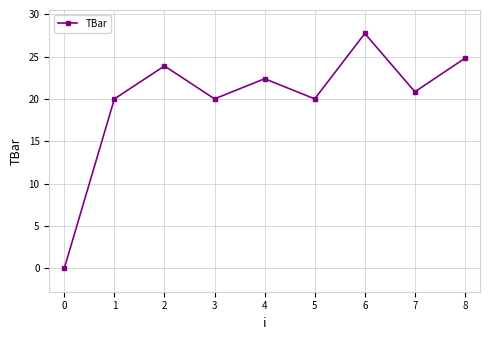

How many series are shown in this chart?

1